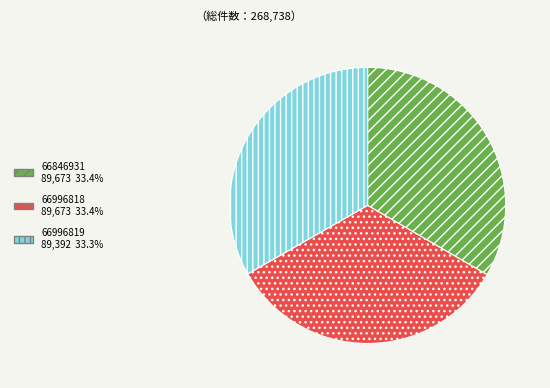

Count the number of slices in the pie.

3